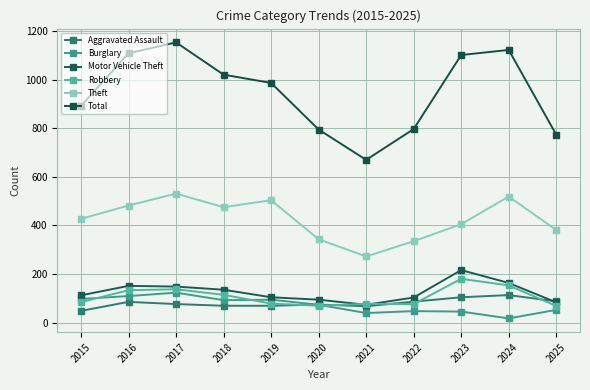

True or false: Total and Robbery intersect in this chart.

False